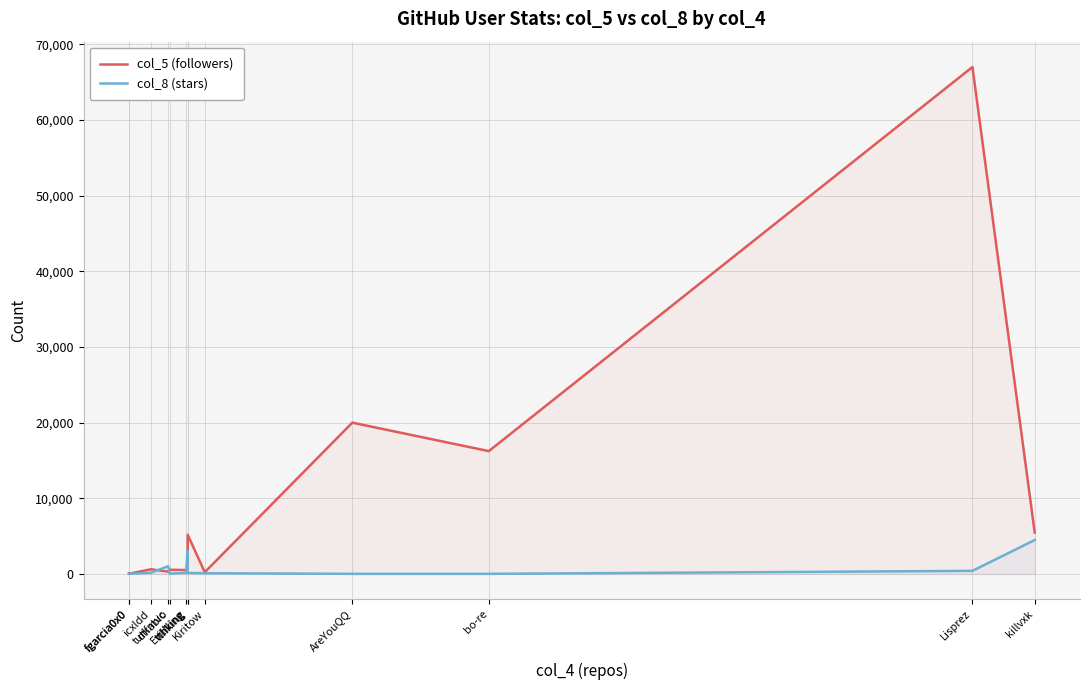

Which label corresponds to the largest value in the chart?

Lisprez